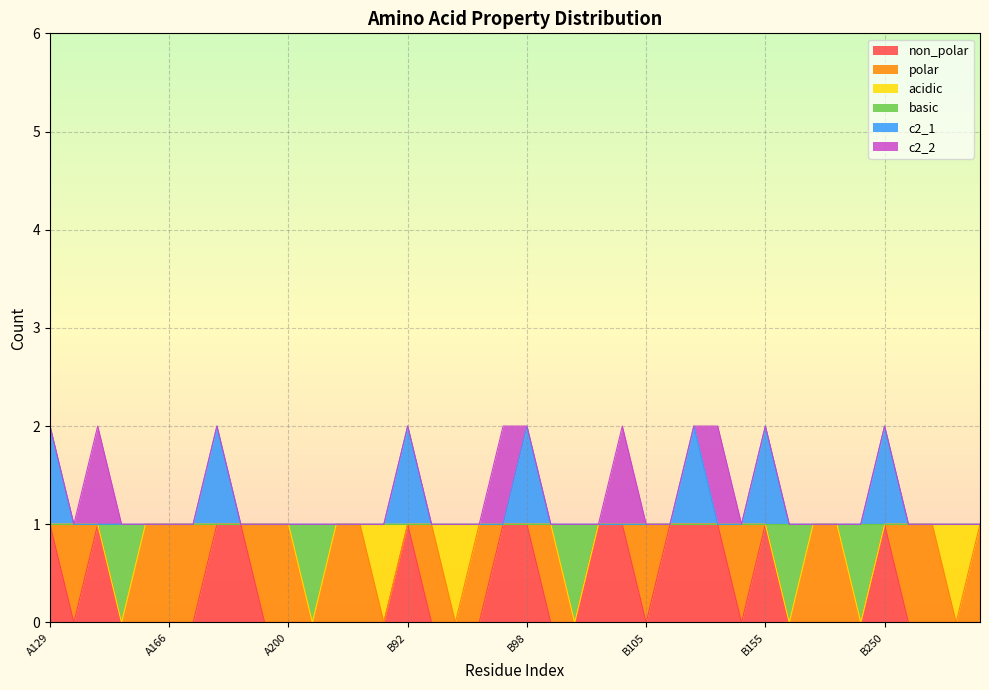

At which category does c2_1 reach its first local peak?

A168